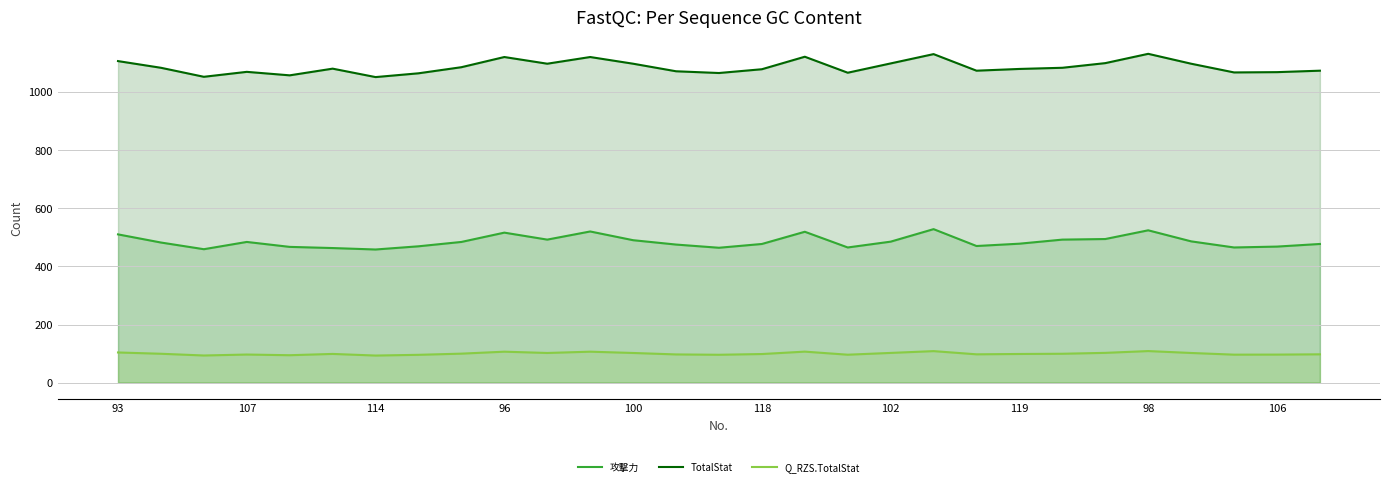

What is the label of the 6th point from the right?

23